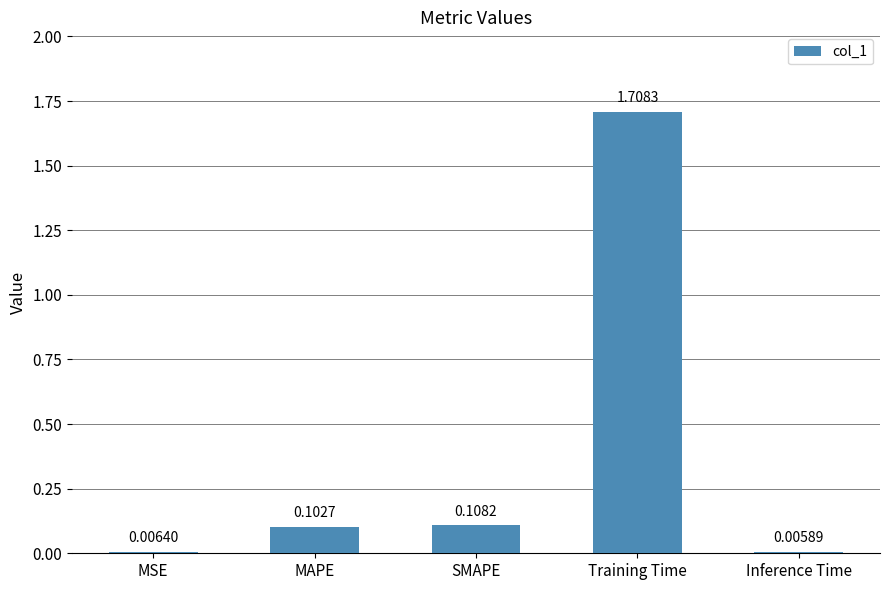

Between Training Time and MSE, which is larger?

Training Time